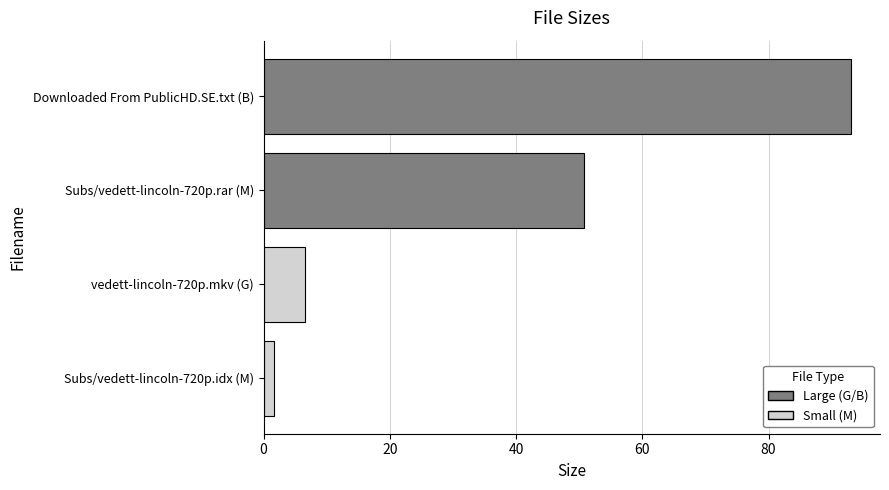

The value at Subs/vedett-lincoln-720p.rar (M) is 50.8. True or false?

True